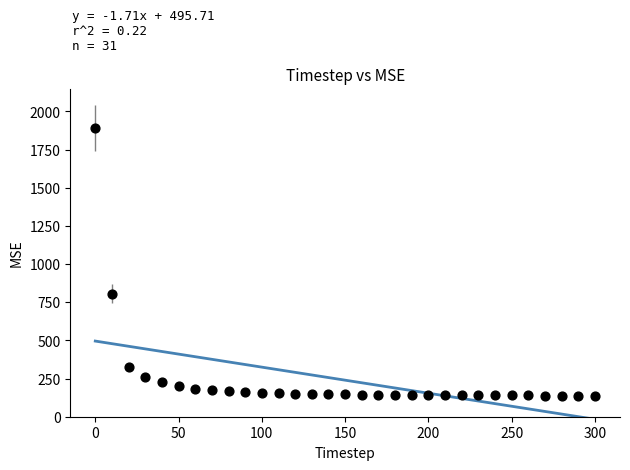

What Y value in the scatter plot is closest to 1014?

807.0